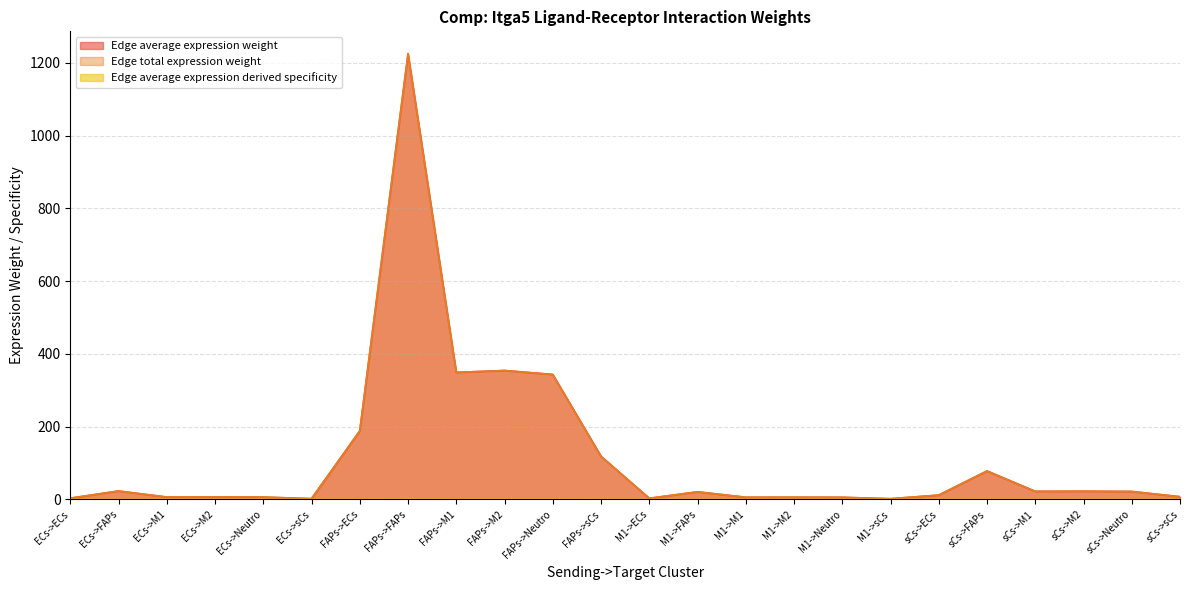

The Edge average expression derived specificity series shows 0.0 at FAPs->sCs. True or false?

True